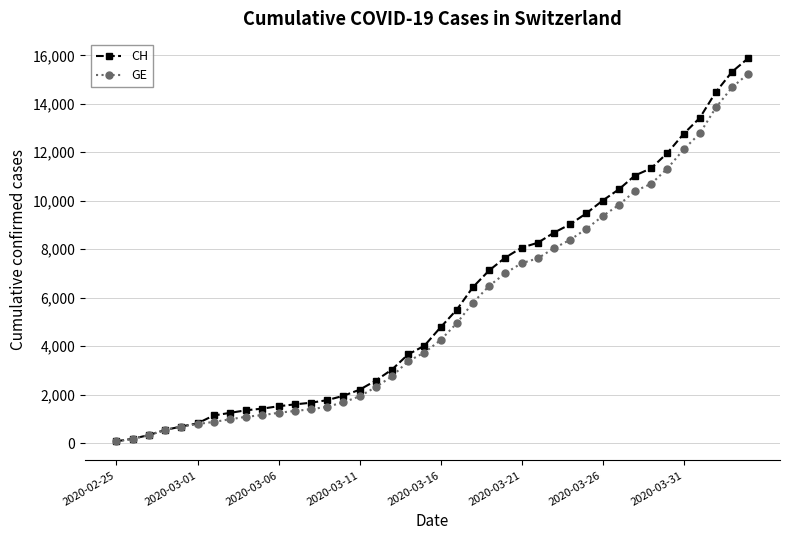

Which series has the widest spread of values?

CH